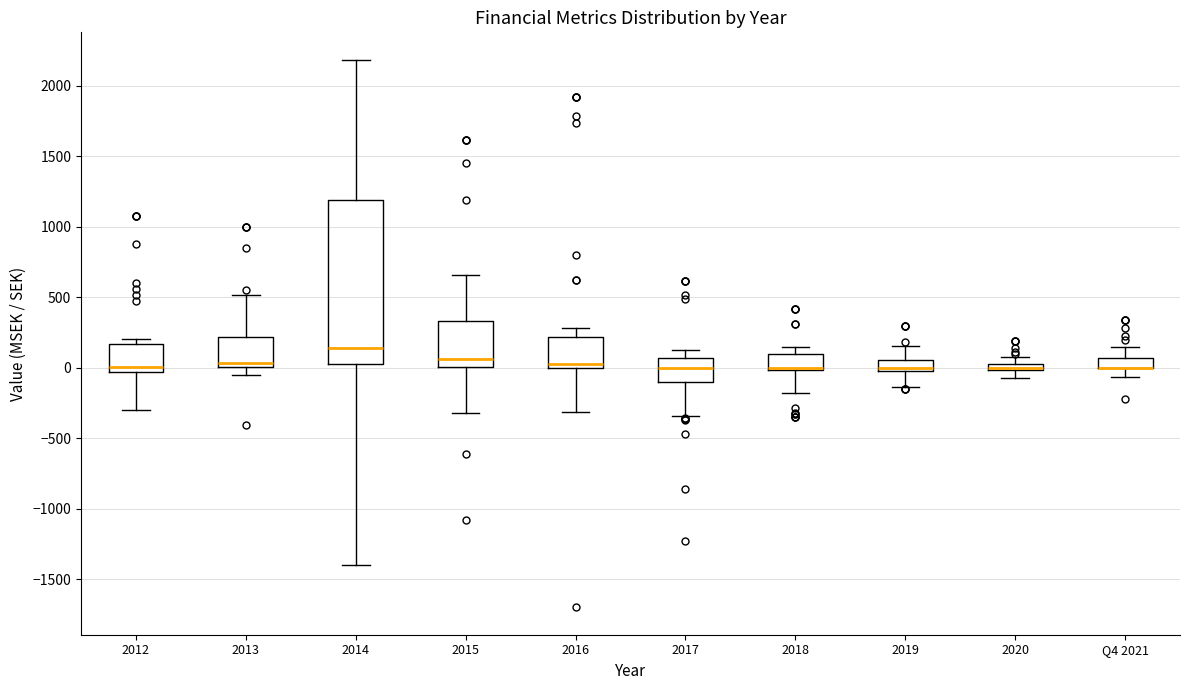

Where is the upper edge of the box for 2015 on the y-axis? The values are not printed on the chart, so give them approximately, as read against the axis.

350